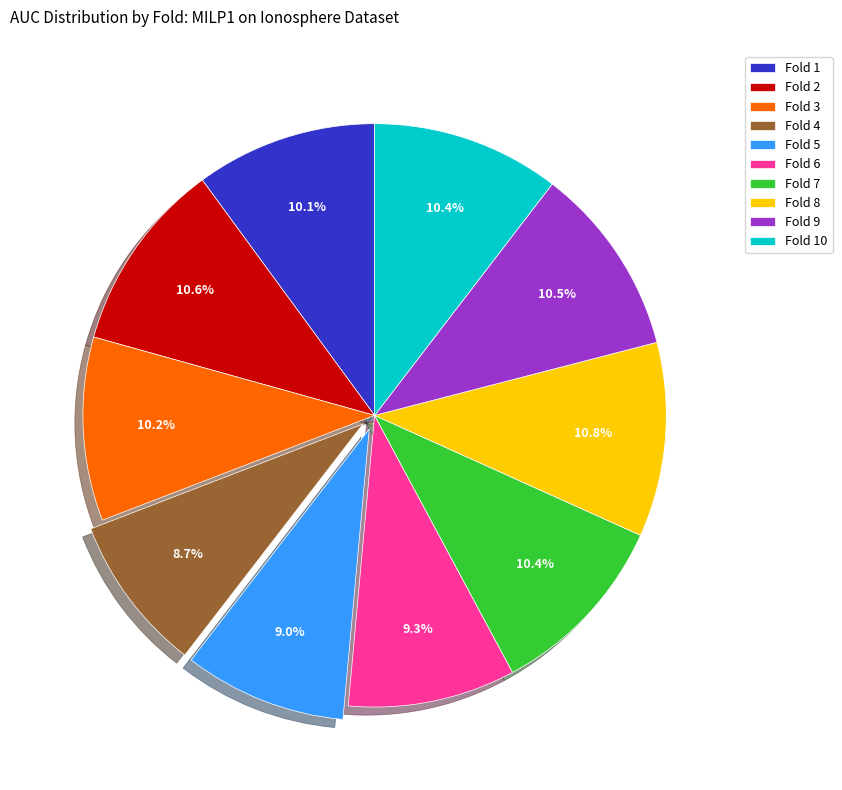

True or false: Fold 7 accounts for 10% of the total.

True